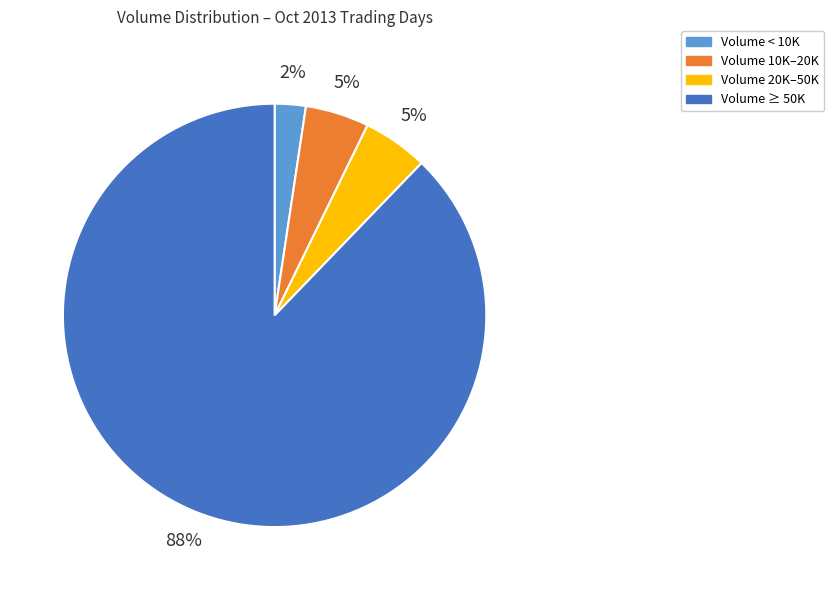

Is the sum of Volume ≥ 50K and Volume < 10K greater than half?

Yes